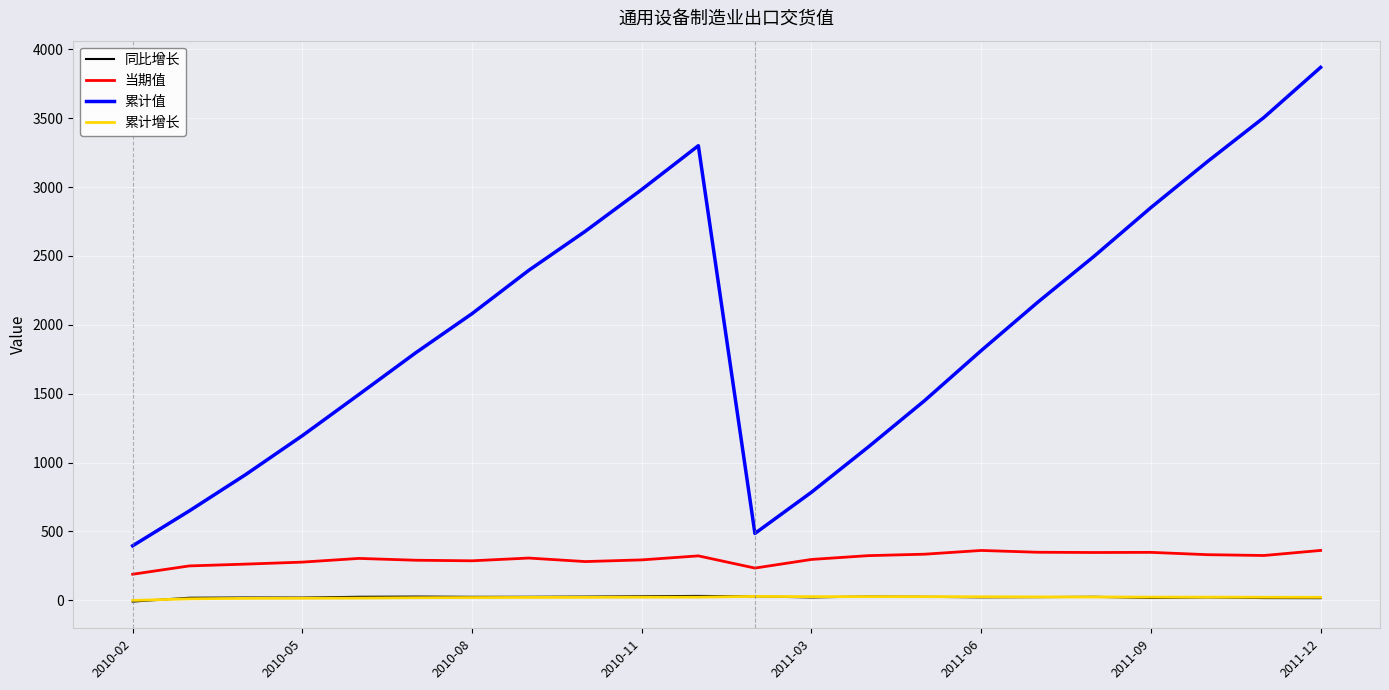

What are all the series names shown in the legend?

同比增长, 当期值, 累计值, 累计增长